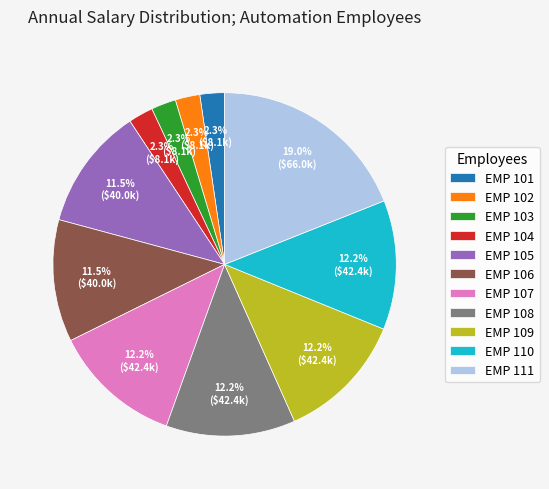

Which has a higher value, EMP 101 or EMP 109?

EMP 109